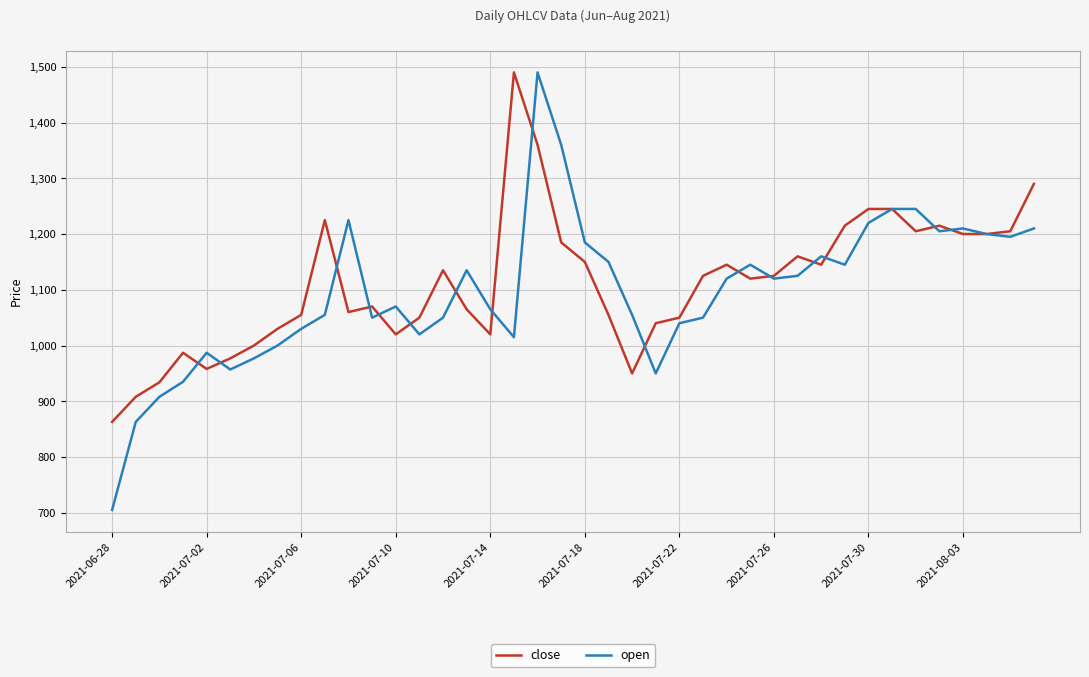

What is the maximum value shown in the chart?

1490